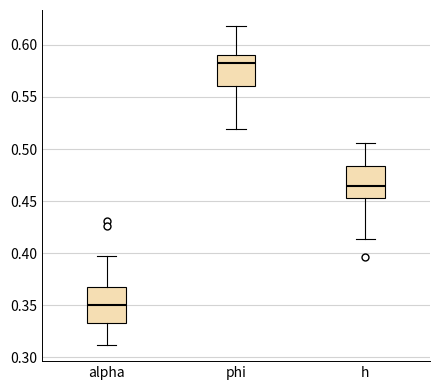

Reading left to right, read every box against the y-axis: the position of its median line, the range the box covers, and the ends of its whiskers. The values are not printed on the chart, so give them approximately, as read against the axis.

alpha: median 0.350, box 0.335 to 0.365, whiskers 0.310 to 0.395
phi: median 0.580, box 0.560 to 0.590, whiskers 0.520 to 0.620
h: median 0.465, box 0.455 to 0.485, whiskers 0.415 to 0.505